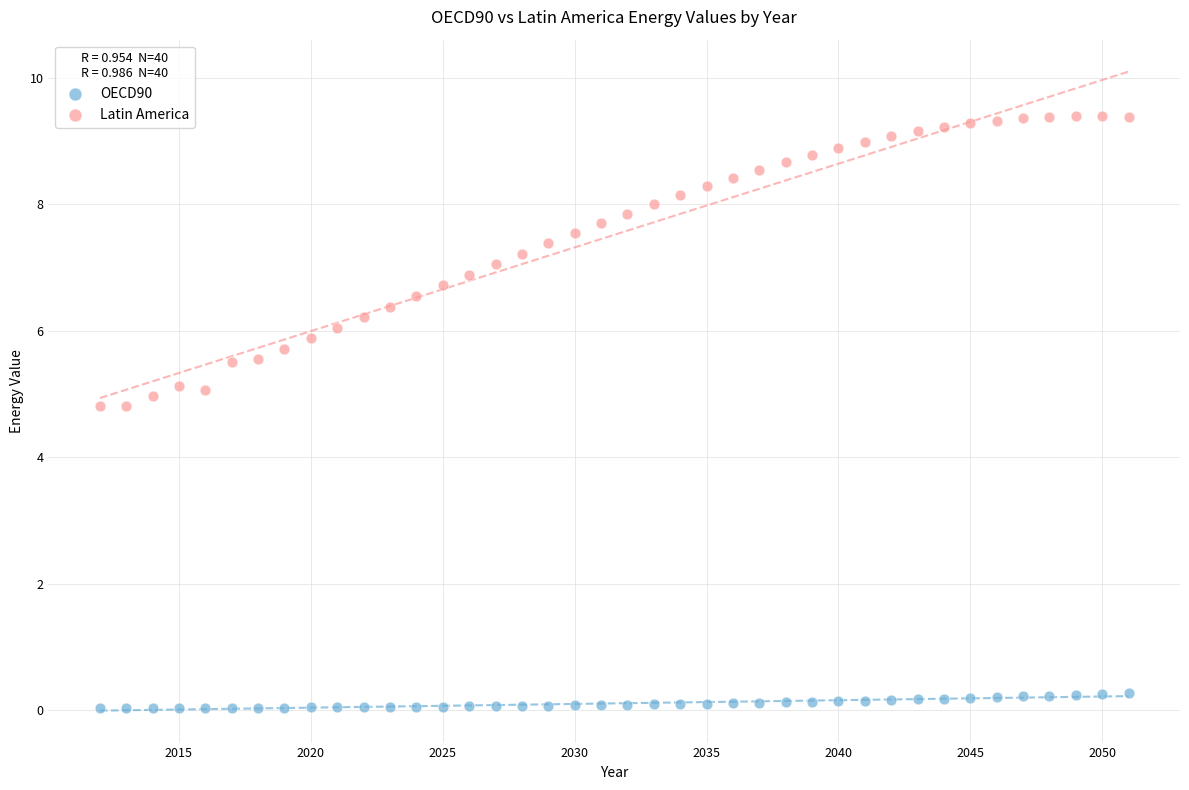

Across all data points, what is the range of Y values (max minus min)?

9.4